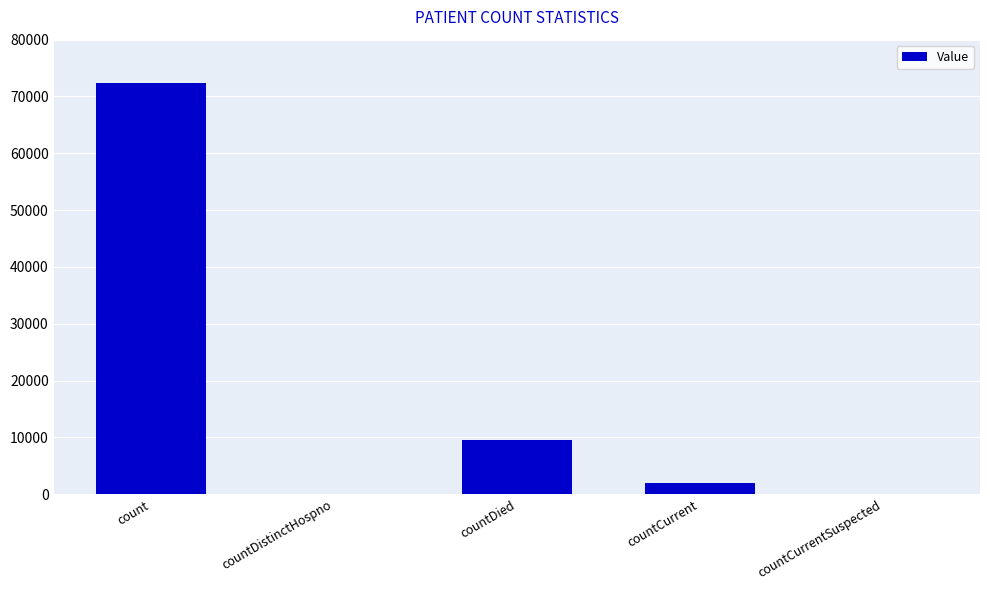

What is the maximum value shown in the chart?

72344